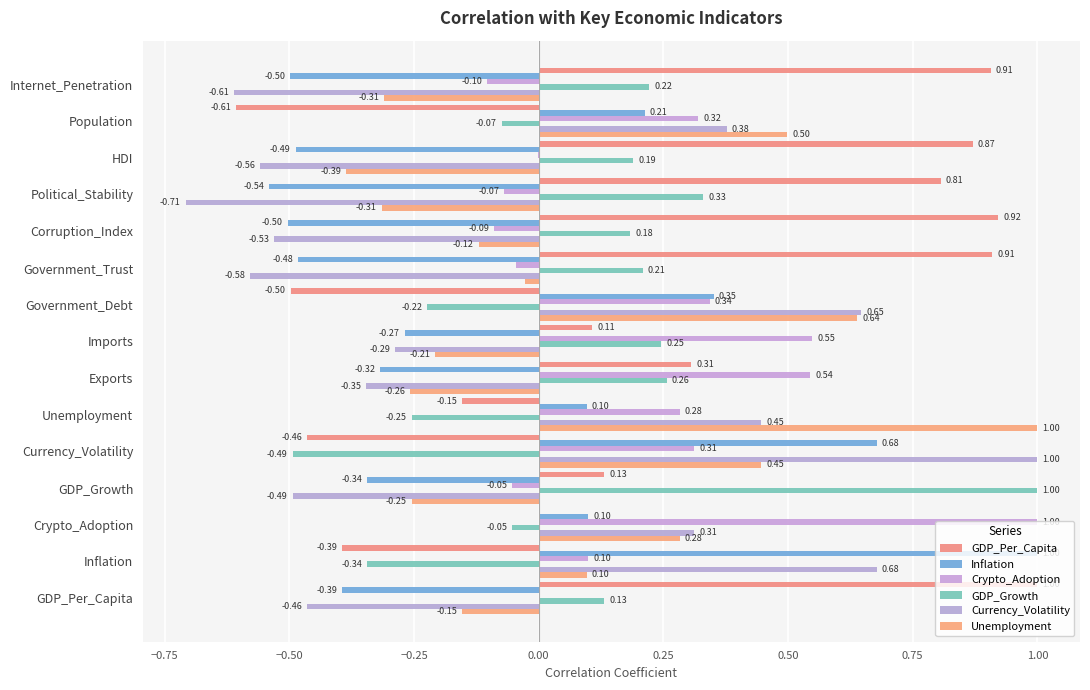

What is the label of the 7th bar from the right?

Government_Debt